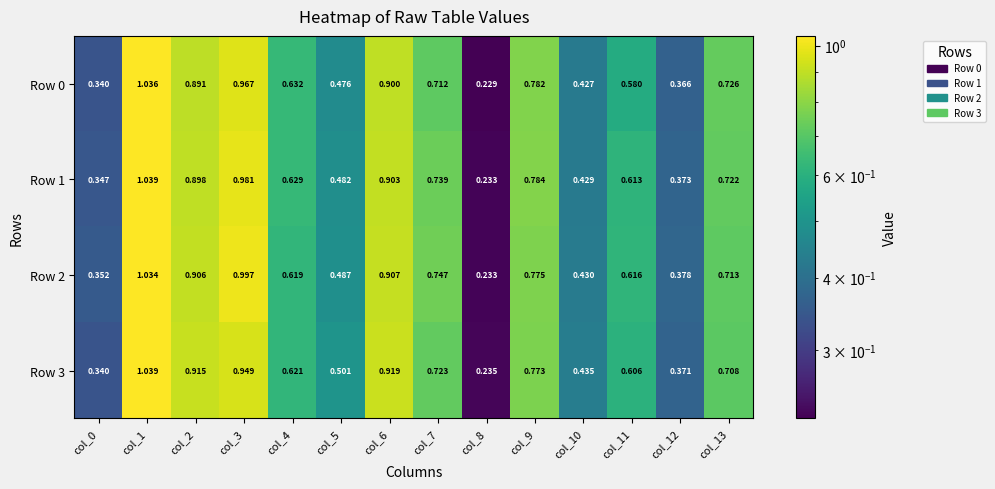

Is the value of Row 3 at col_11 greater than the value of Row 0 at col_0?

Yes